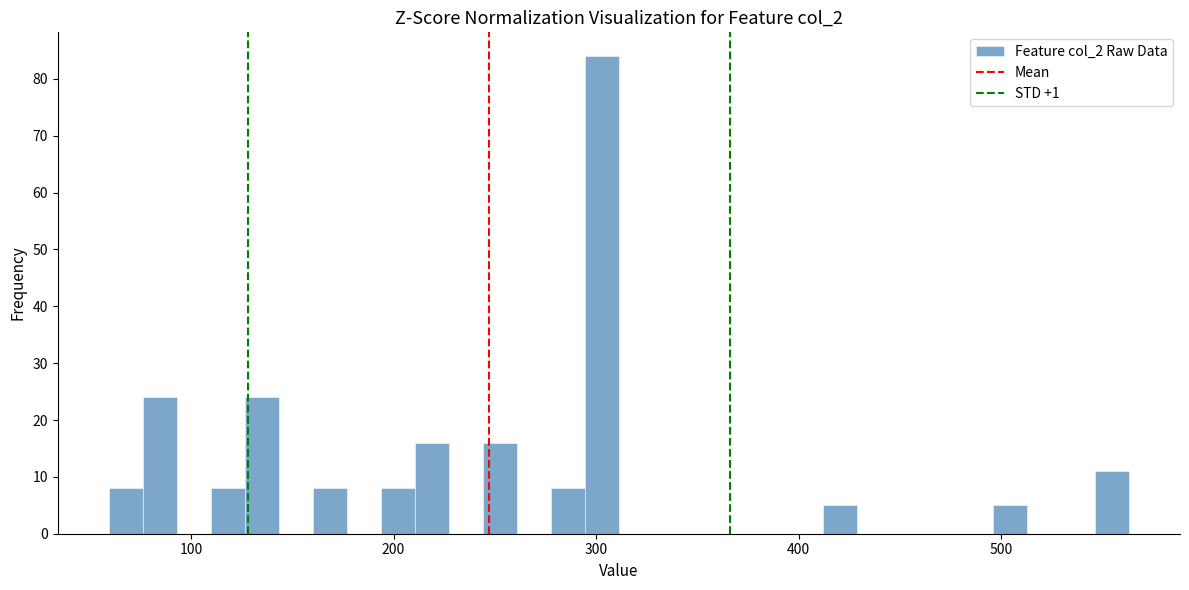

Around what value on the x-axis is the tallest bar? Give the approximate position of its centre, as read against the axis.

300